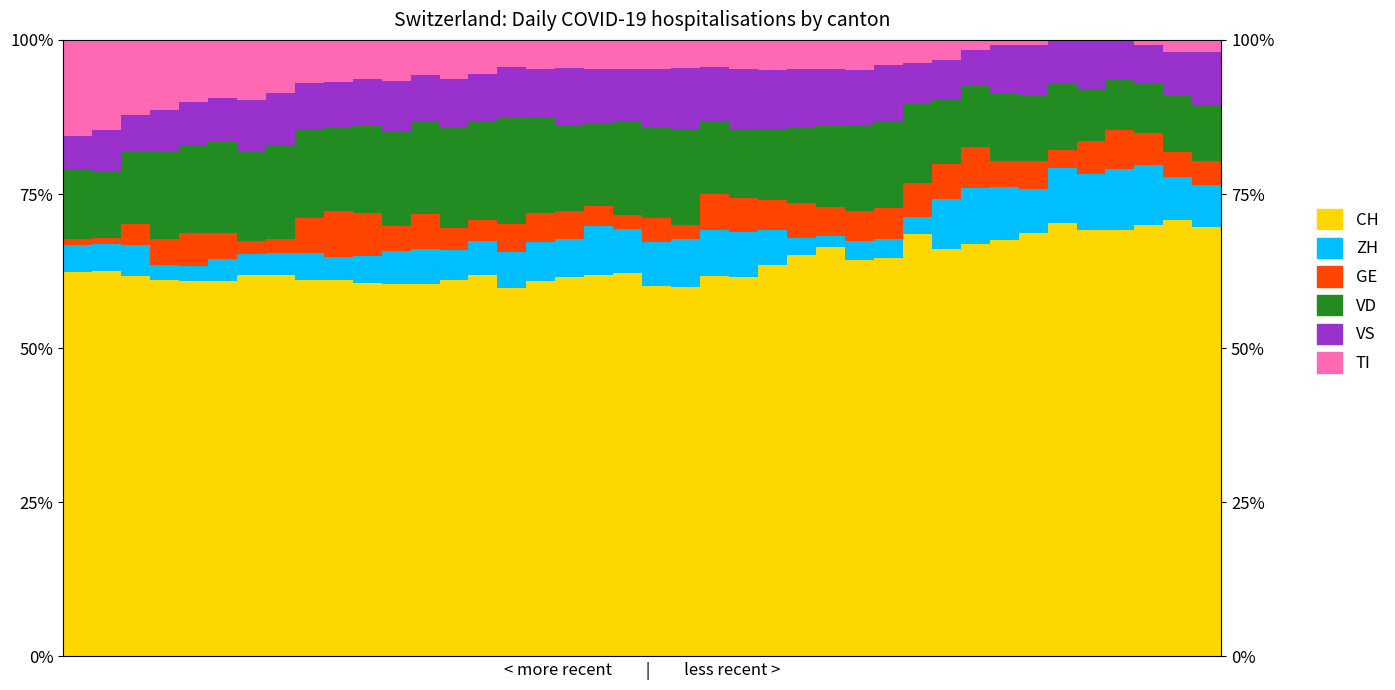

The CH series shows 90.3 at 3. True or false?

False